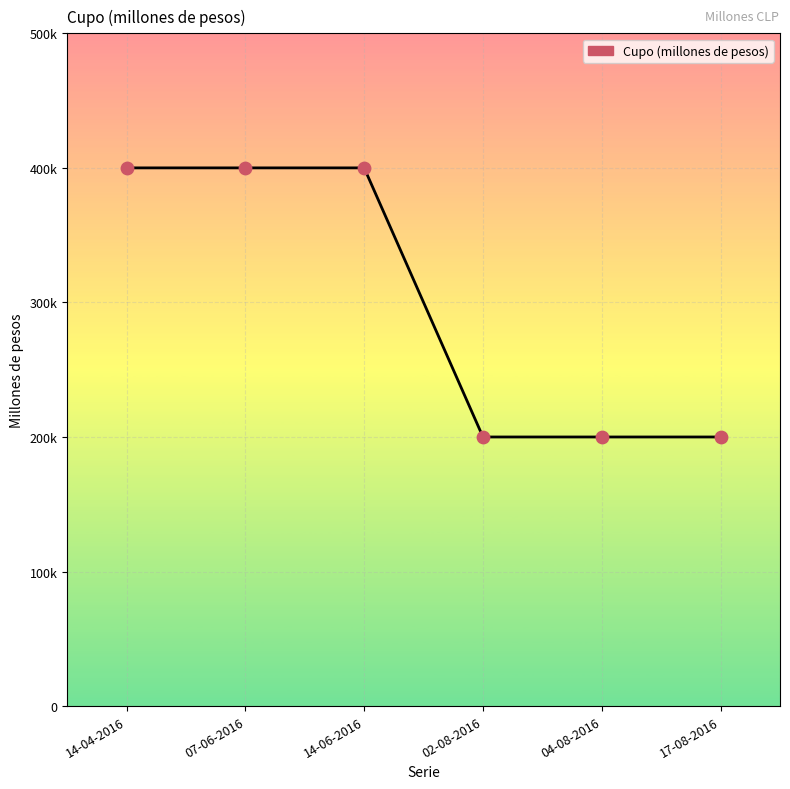

Is this an area chart (filled region under the line)?

Yes